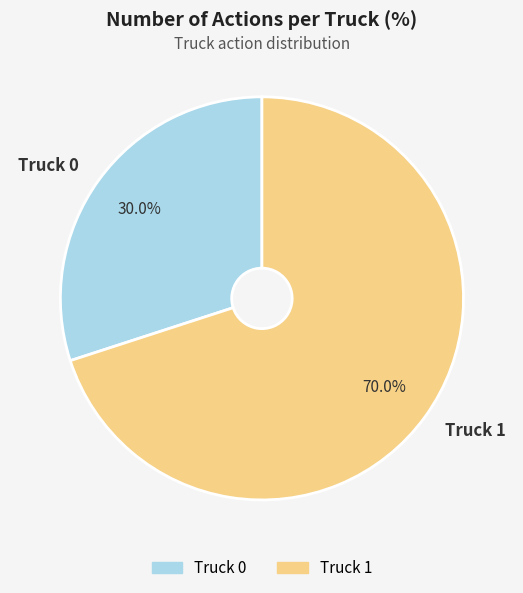

What is the ratio of the value at Truck 0 to the value at Truck 1?

0.4